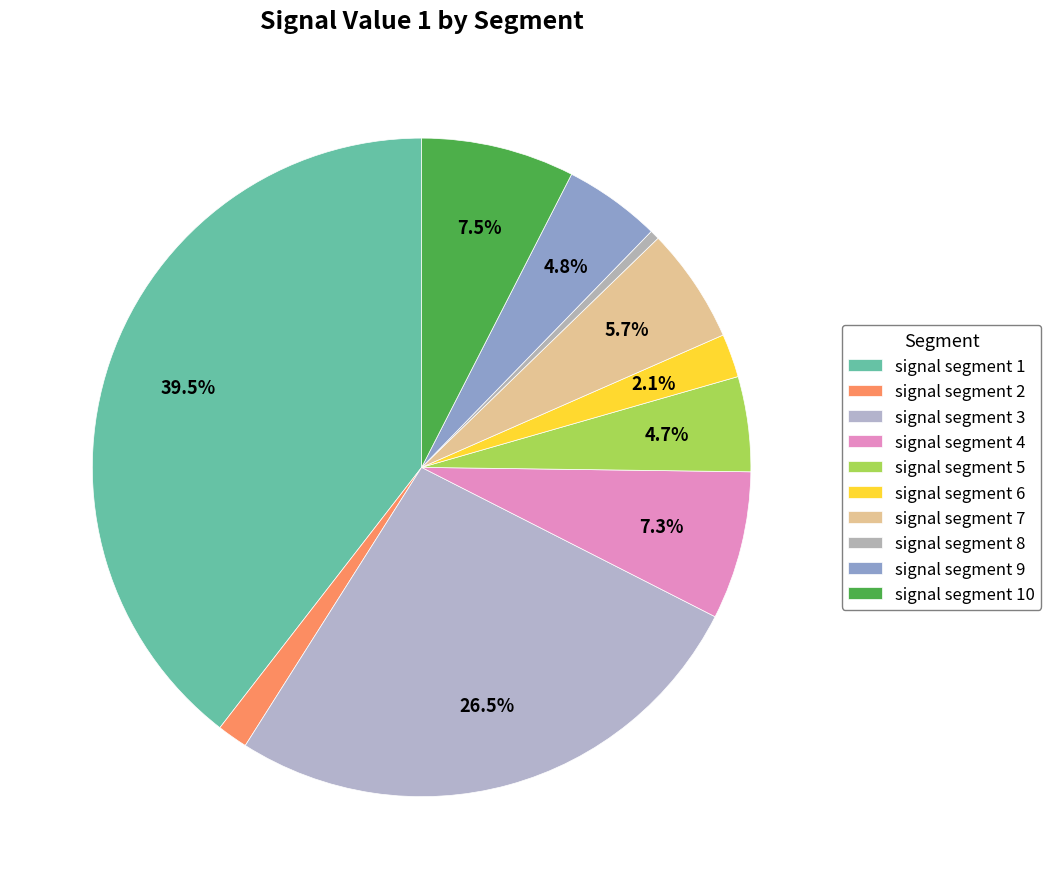

Combined, what portion of the pie is signal segment 6 and signal segment 8?

2.6%